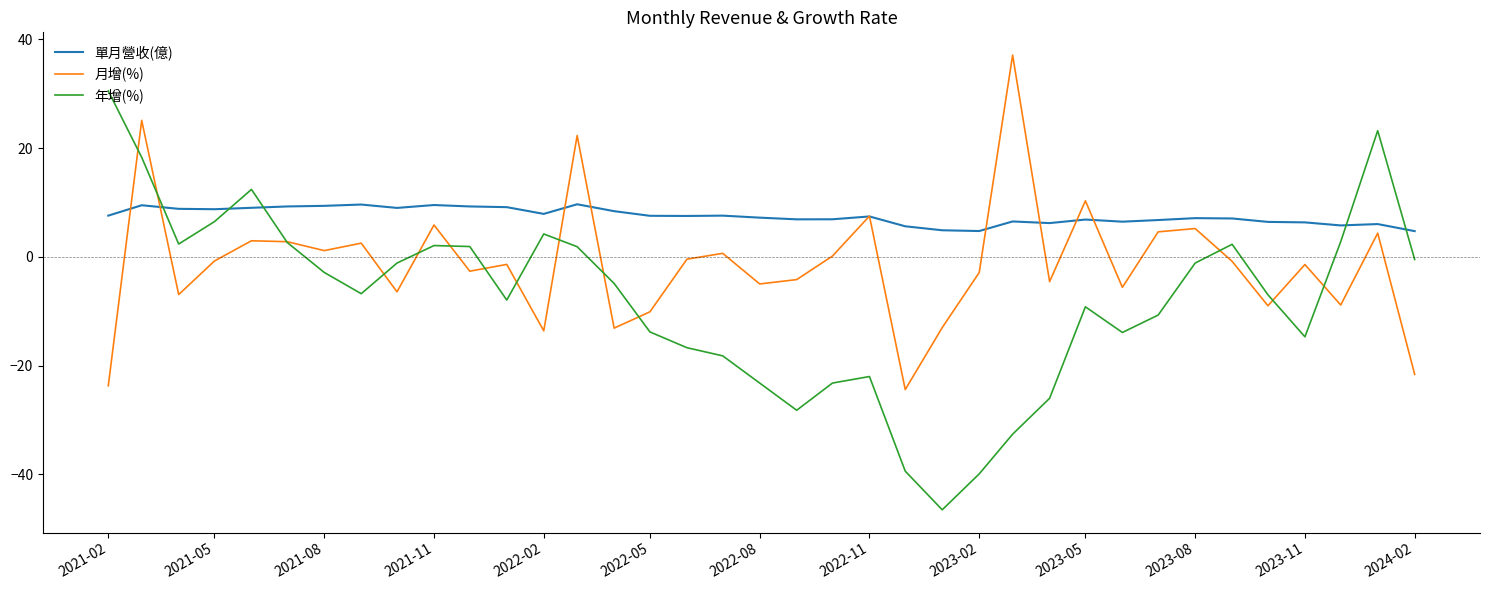

What is the maximum value shown in the chart?

37.1